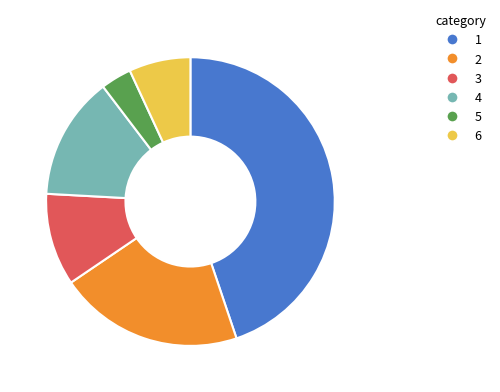

How many slices are in this pie chart?

6